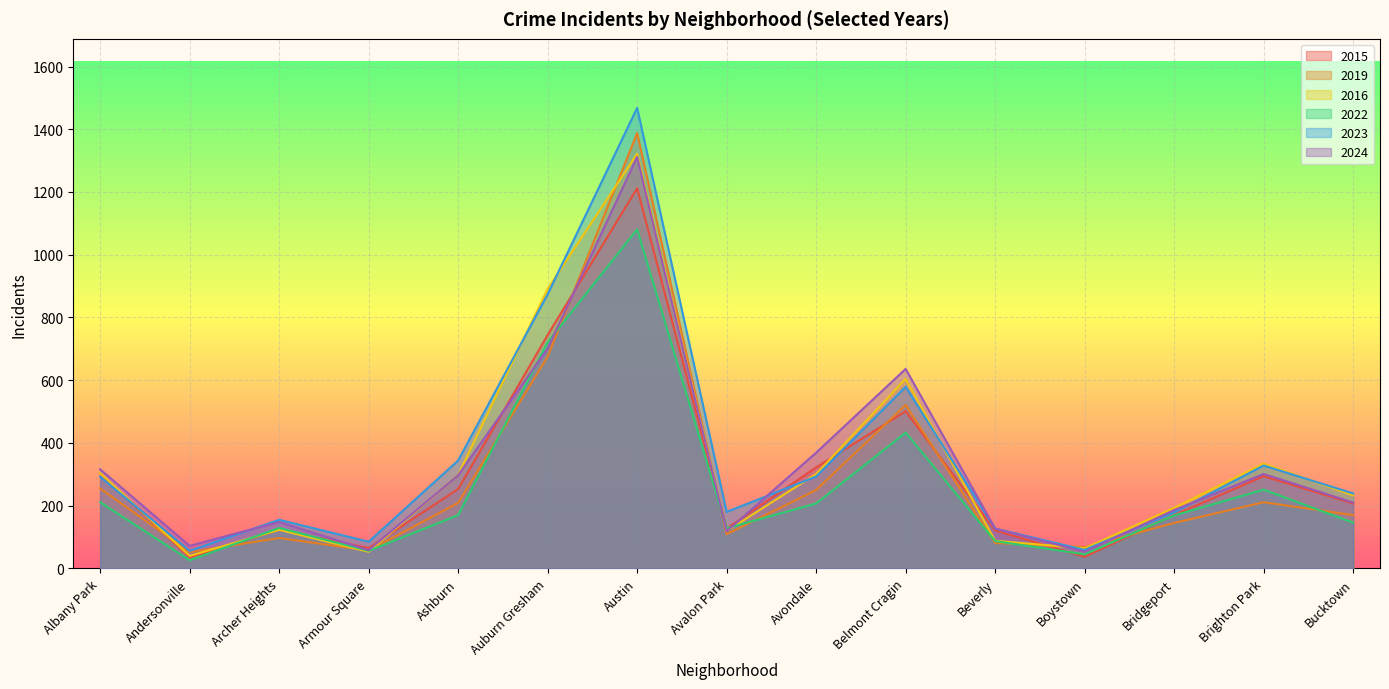

True or false: 2022 and 2023 cross at least once.

False